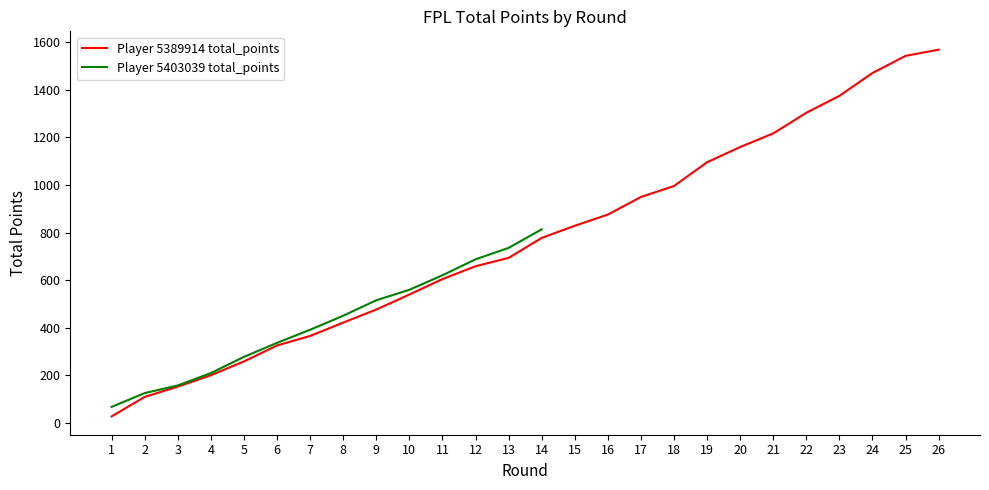

Does the chart have visible grid lines?

No